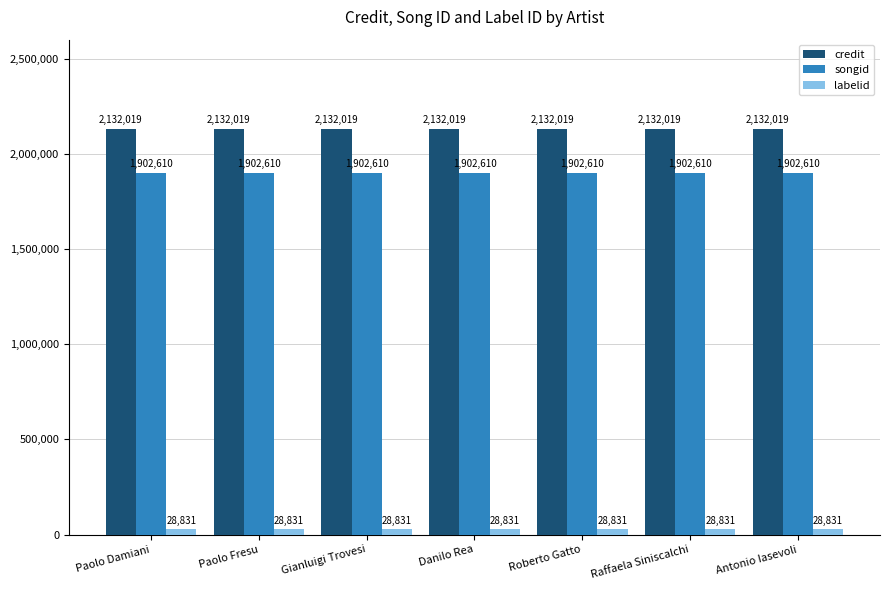

How many categories are shown in the chart?

7